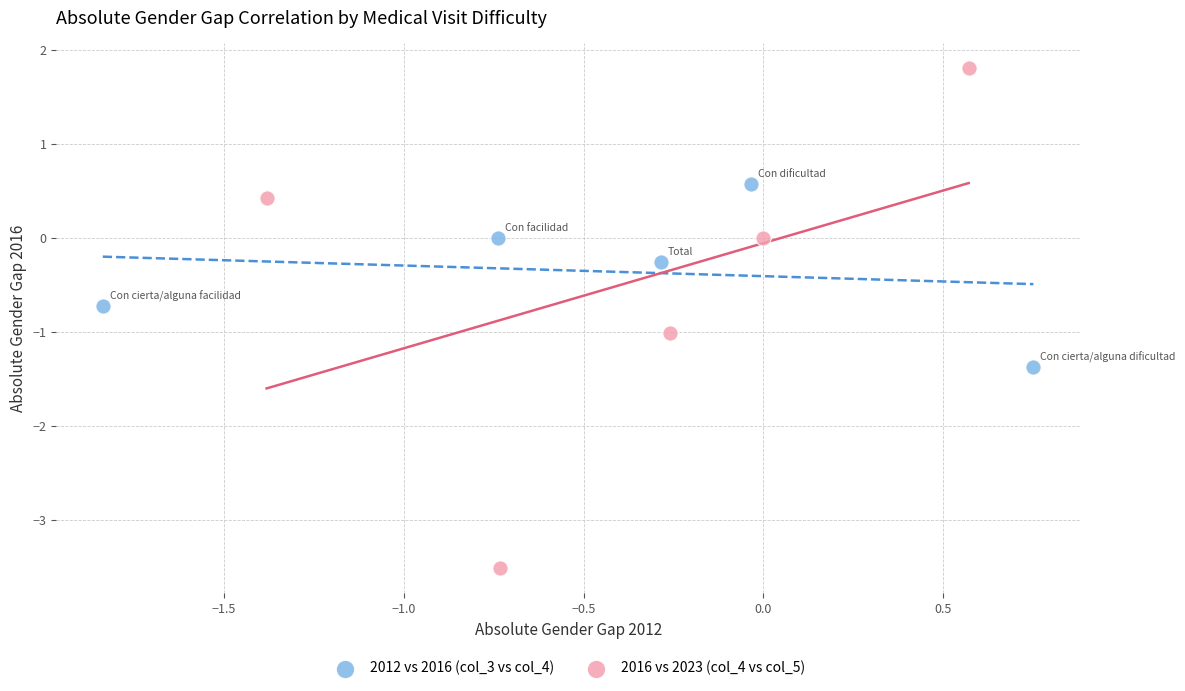

What are all the series names shown in the legend?

2012 vs 2016 (col_3 vs col_4), 2016 vs 2023 (col_4 vs col_5)